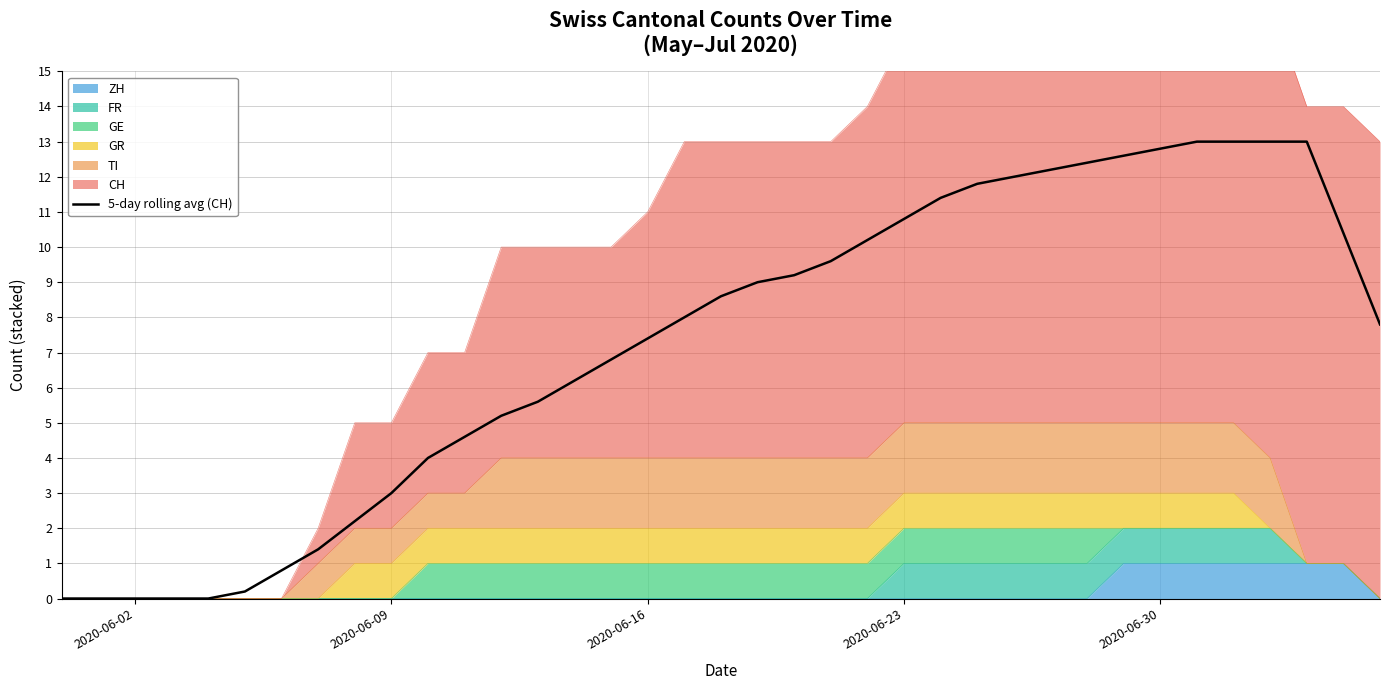

What position from the right is 2020-06-23?

14